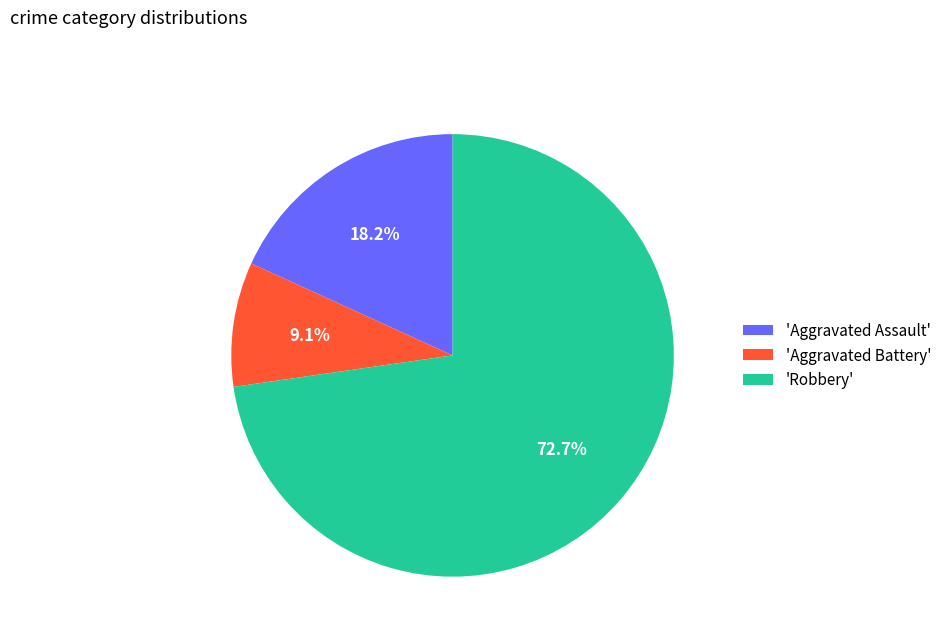

Which category has the biggest portion of the pie?

'Robbery'